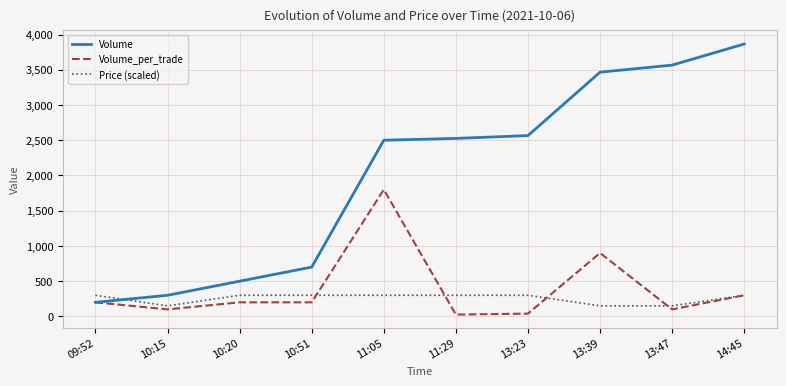

What position from the left is 09:52?

1